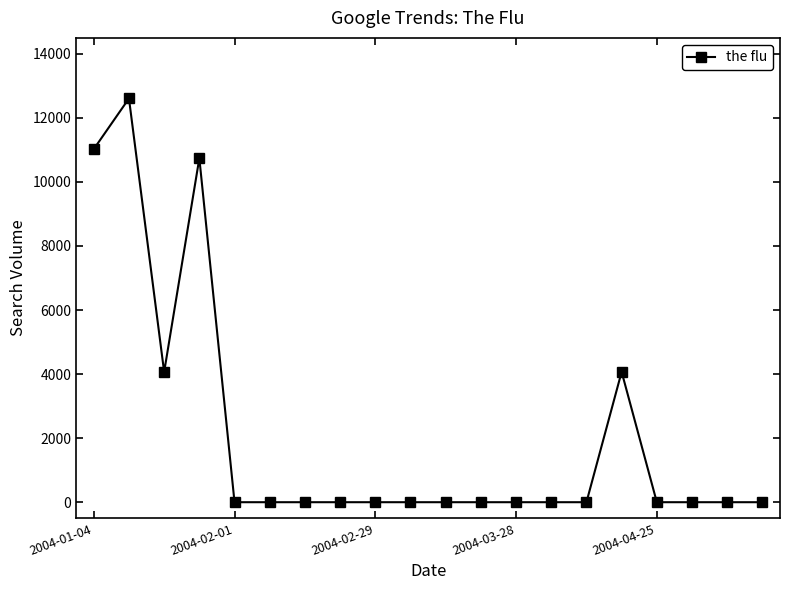

What is the maximum value shown in the chart?

12604.1